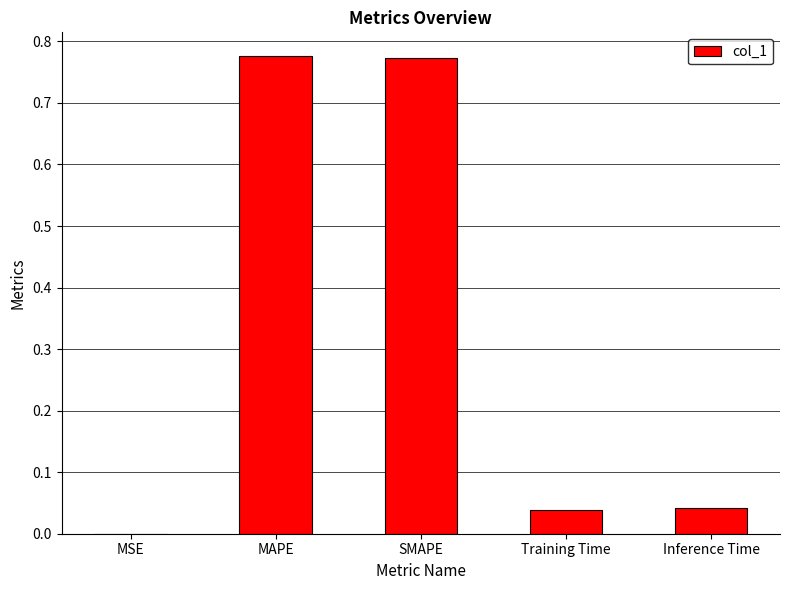

What is the change in value from MAPE to Inference Time?

-0.7